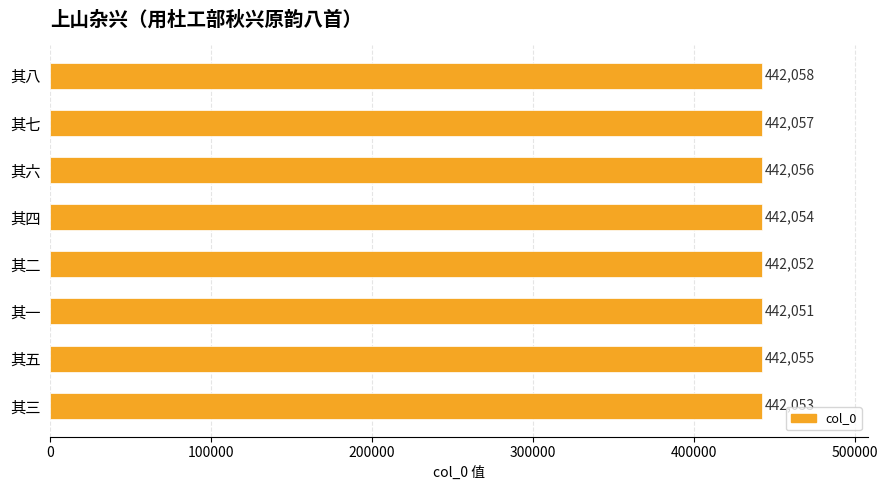

Approximately how many times larger is the value at 其七 compared to 其八?

1.0